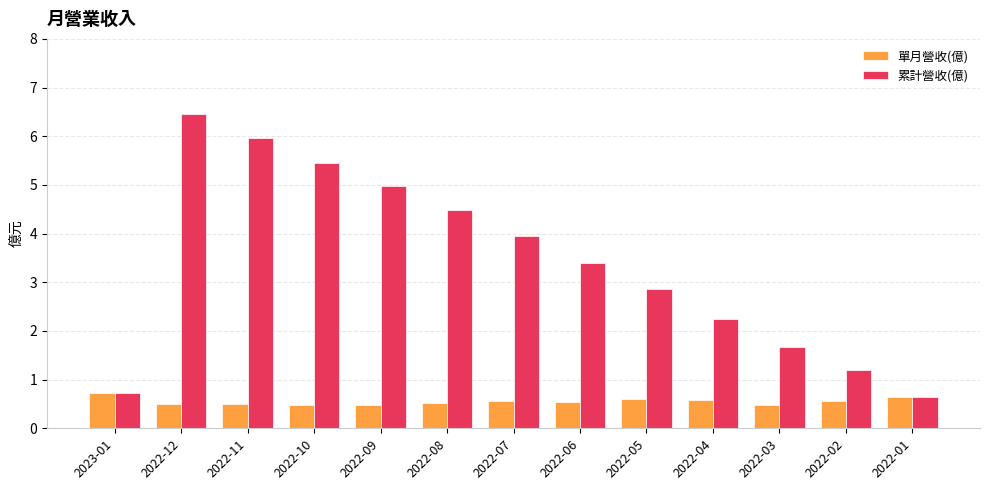

At which label does 累計營收(億) reach its peak?

2022-12